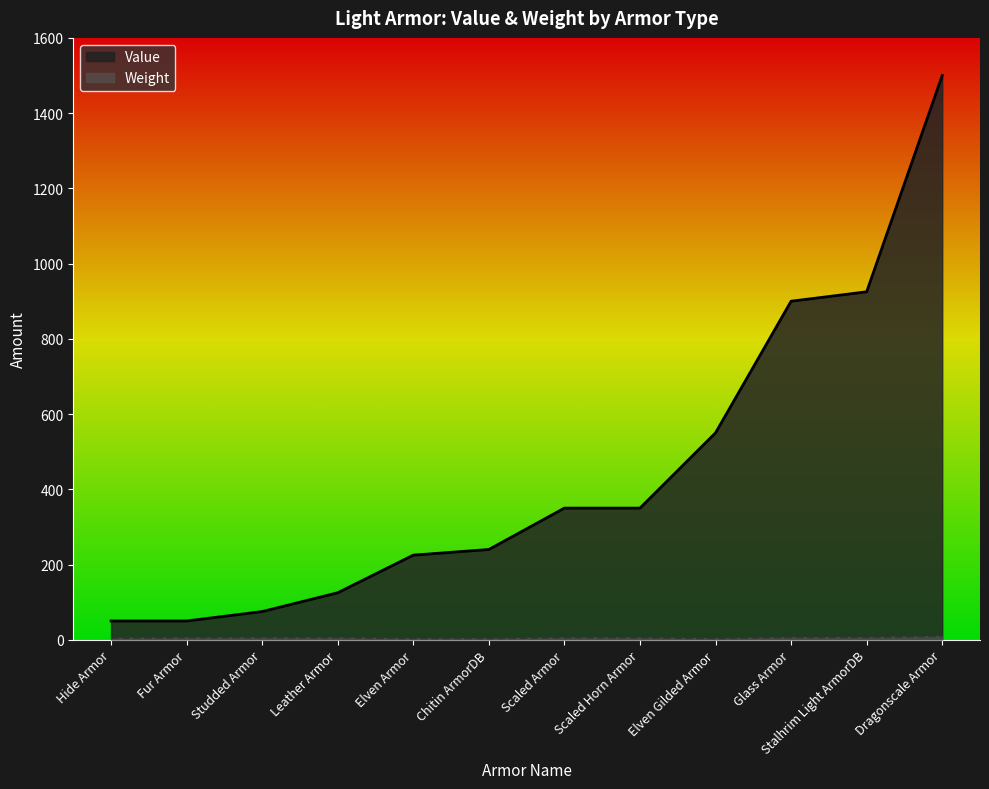

What is the spread (max minus min) of values at Elven Gilded Armor?

546